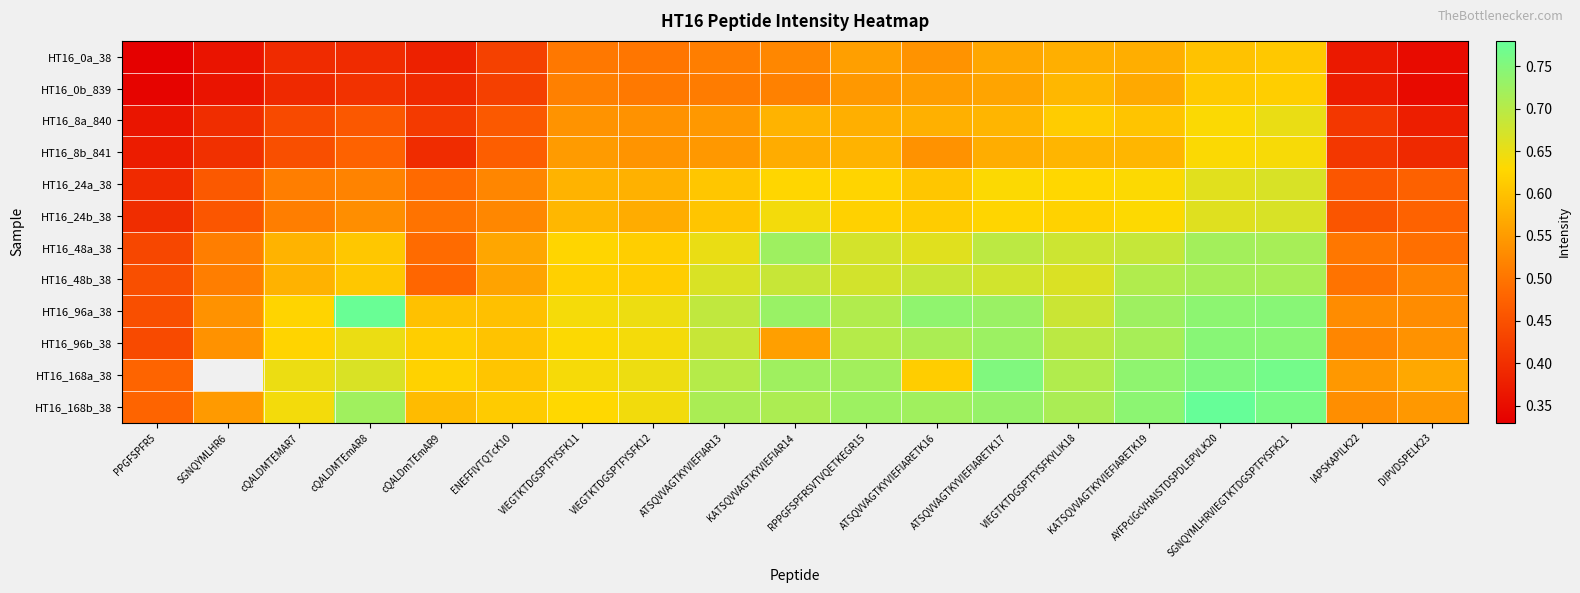

At which category is the sum across all series the highest?

SGNQYMLHRVIEGTKTDGSPTFYSFK21